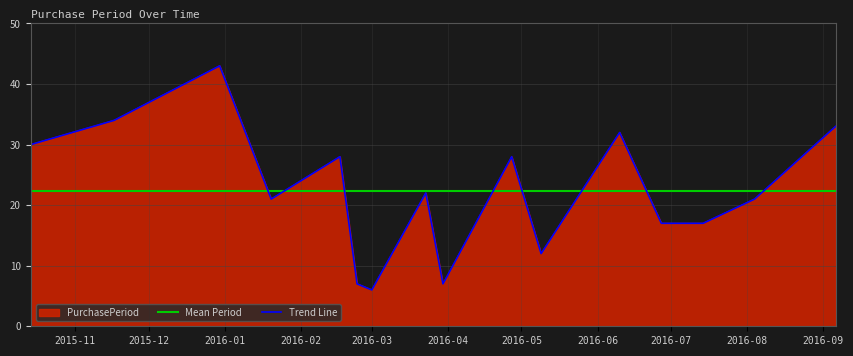

How many values are below 22?

8